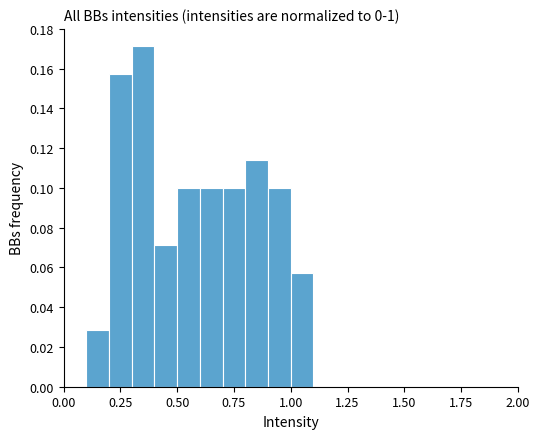

Read against the x-axis, roughly where is the centre of the tallest bar?

0.35